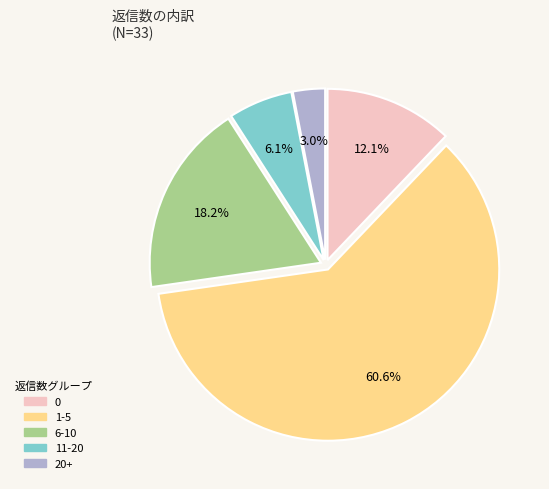

Is there any slice that represents more than half of the pie?

Yes